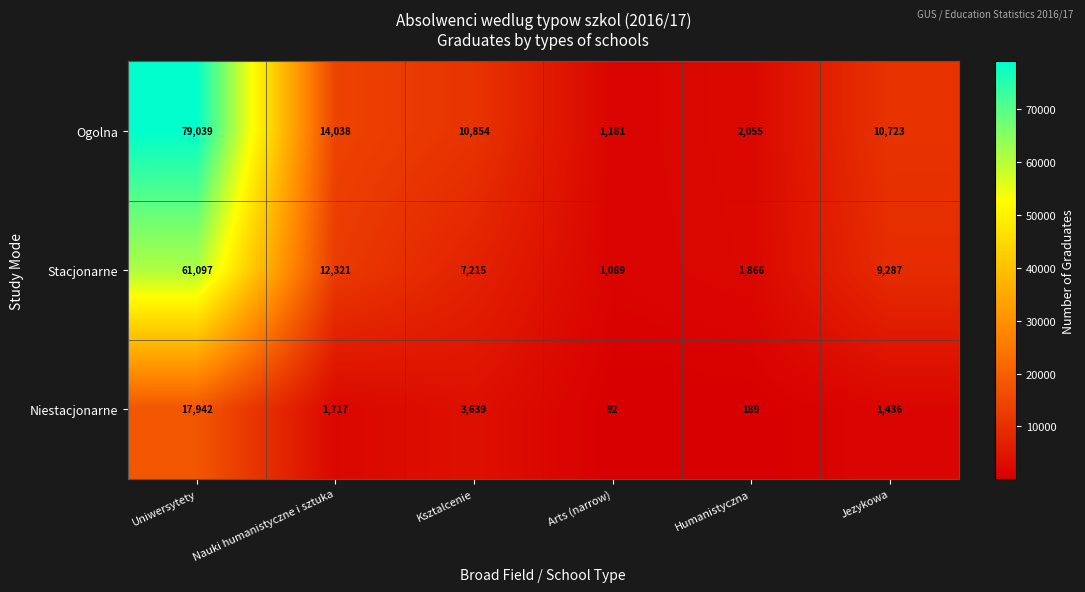

Reading left to right, what are all the values shown in this chart?

Ogolna: 79039	14038	10854	1181	2055	10723
Stacjonarne: 61097	12321	7215	1089	1866	9287
Niestacjonarne: 17942	1717	3639	92	189	1436